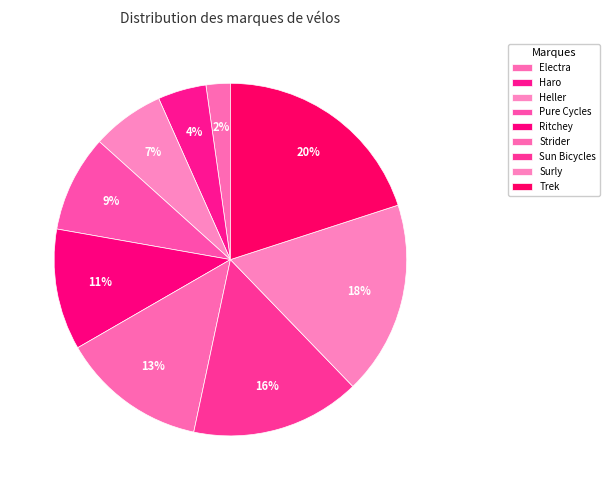

Rank the categories by value from lowest to highest.

Electra, Haro, Heller, Pure Cycles, Ritchey, Strider, Sun Bicycles, Surly, Trek